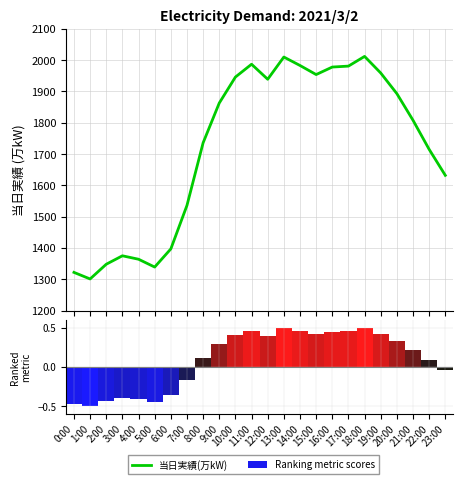

What is the average value of the 当日実績(万kW) series?

1724.1